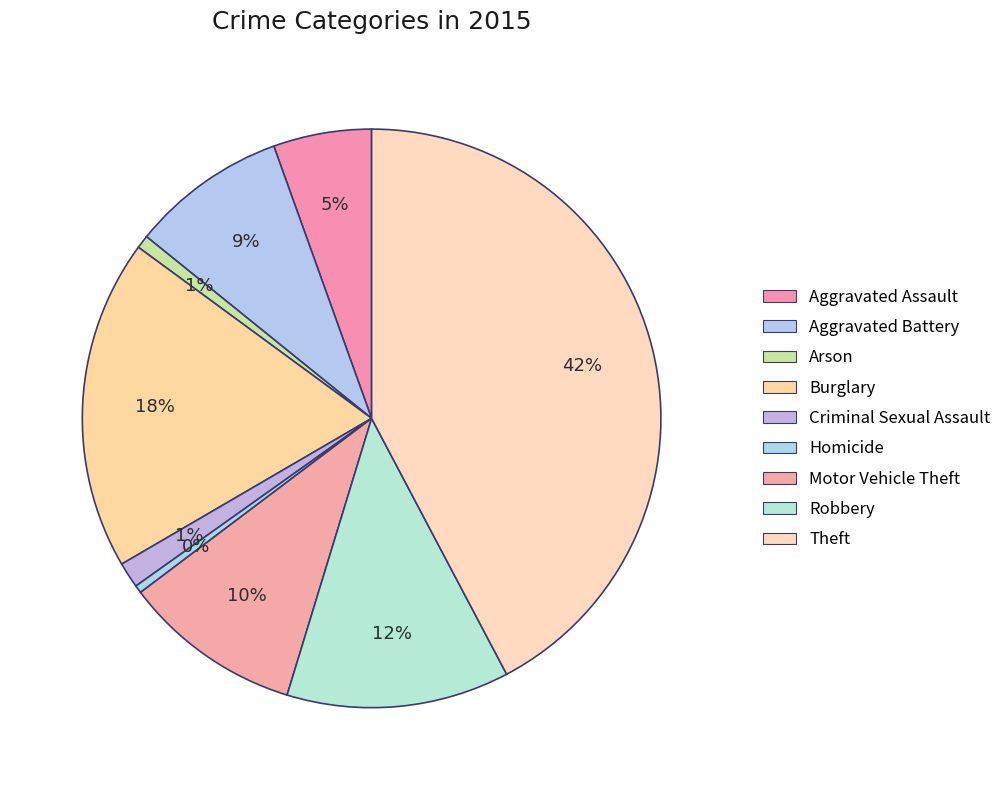

The Homicide slice represents 1% of the pie. True or false?

False